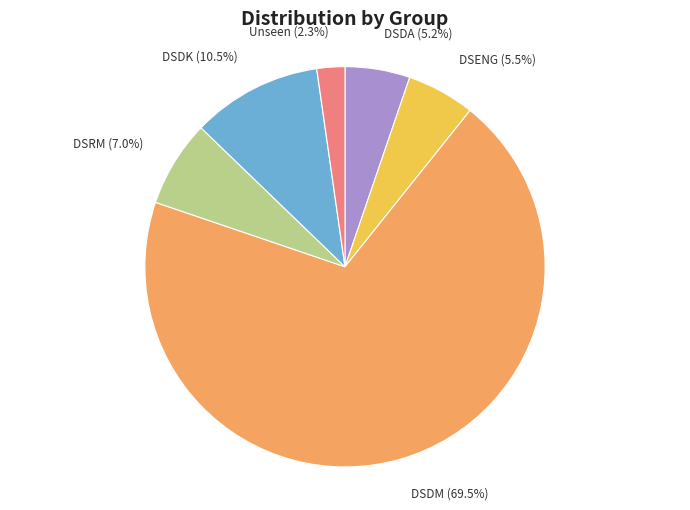

What percentage is NOT represented by Unseen?

97.7%